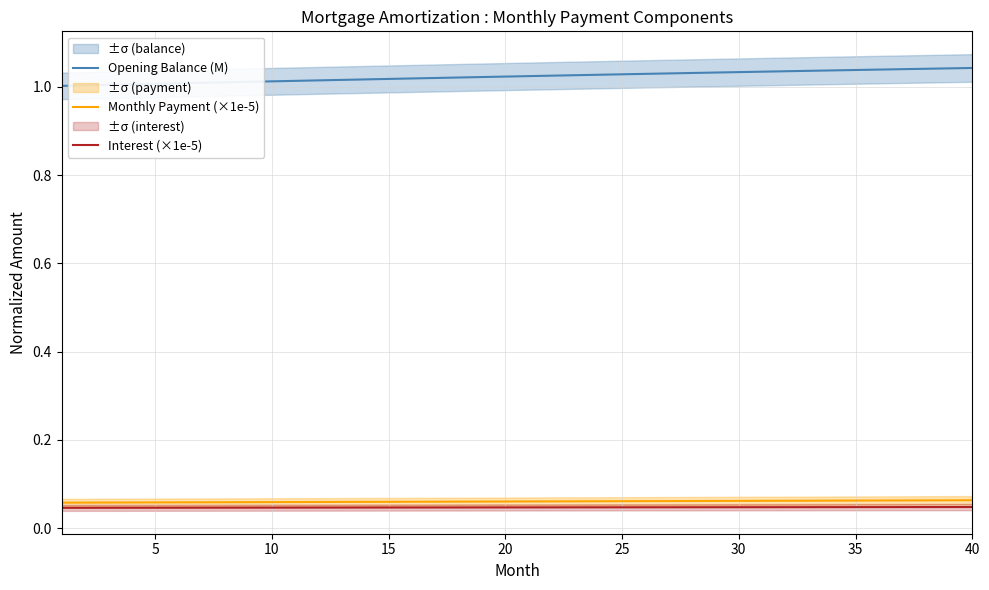

Is it true that Opening Balance (M) equals 0.4 at 15?

False